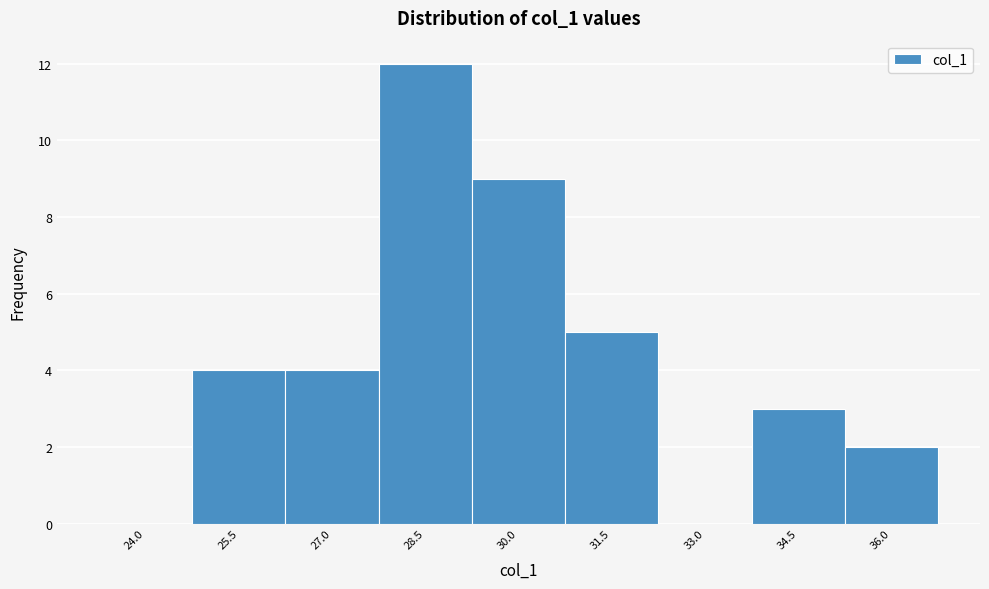

Reading left to right, transcribe all the data shown in this chart.

24.0=0	25.5=4	27.0=4	28.5=12	30.0=9	31.5=5	33.0=0	34.5=3	36.0=2